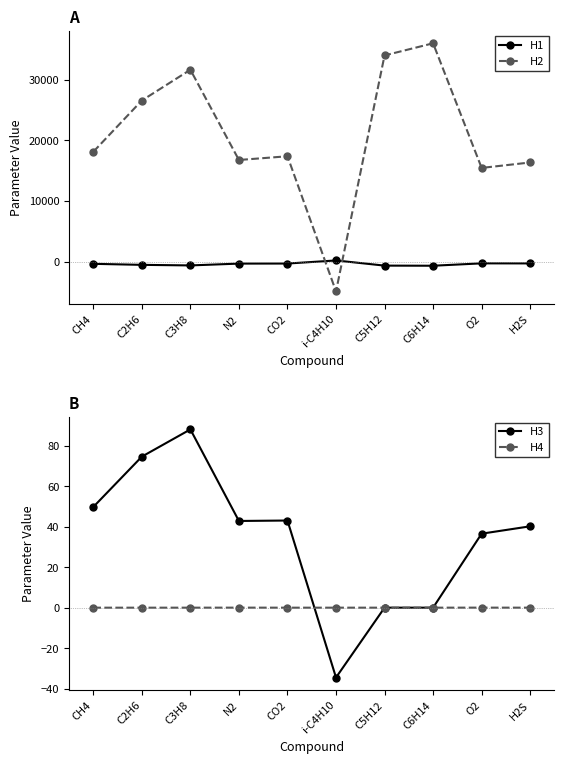

Reading left to right, transcribe all the data shown in this chart.

H1: CH4=-365.2	C2H6=-533.4	C3H8=-628.9	N2=-327.9	CO2=-317.7	i-C4H10=191.0	C5H12=-660.0	C6H14=-680.0	O2=-286.9	H2S=-297.2
H2: CH4=18106.7	C2H6=26565.0	C3H8=31638.4	N2=16757.6	CO2=17371.2	i-C4H10=-4913.0	C5H12=34000.0	C6H14=36000.0	O2=15450.6	H2S=16347.7
H3: CH4=49.8	C2H6=74.6	C3H8=88.1	N2=42.8	CO2=43.1	i-C4H10=-34.5	C5H12=0.0	C6H14=0.0	O2=36.6	H2S=40.2
H4: CH4=-0.0	C2H6=-0.0	C3H8=0.0	N2=0.0	CO2=-0.0	i-C4H10=0.0	C5H12=0.0	C6H14=0.0	O2=0.0	H2S=0.0